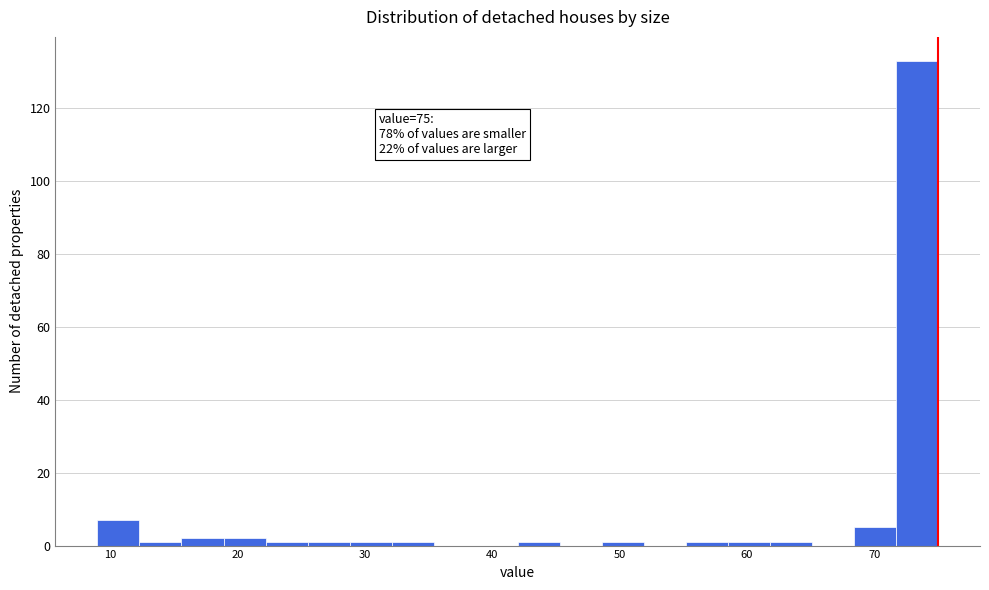

Around what value on the x-axis is the tallest bar? Give the approximate position of its centre, as read against the axis.

73